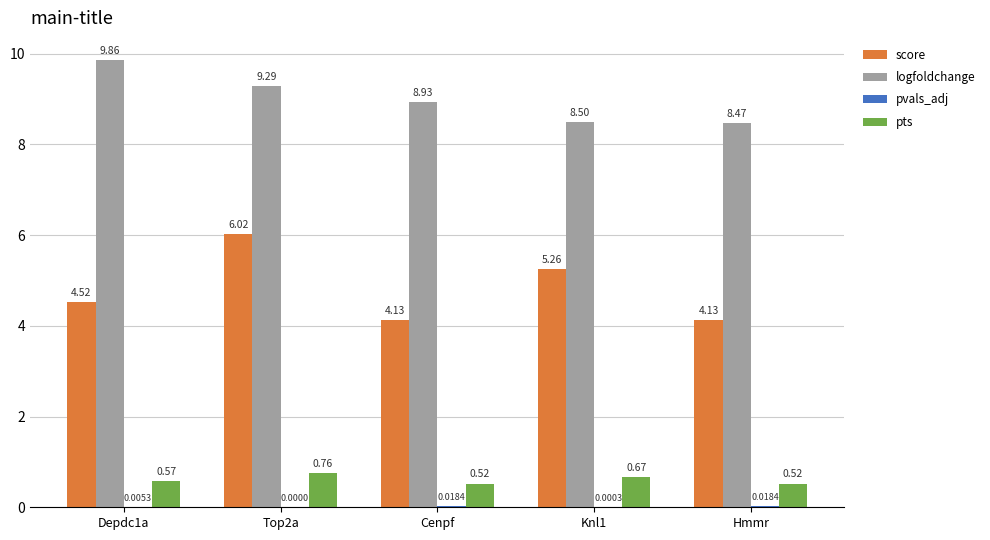

At which category is the sum across all series the highest?

Top2a